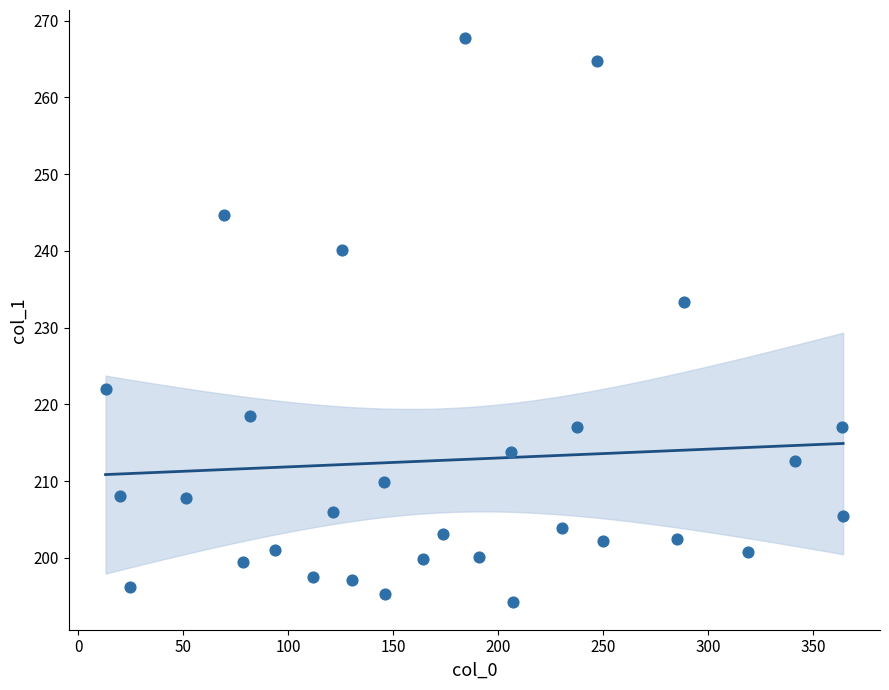

What Y value in the scatter plot is closest to 231?

233.3